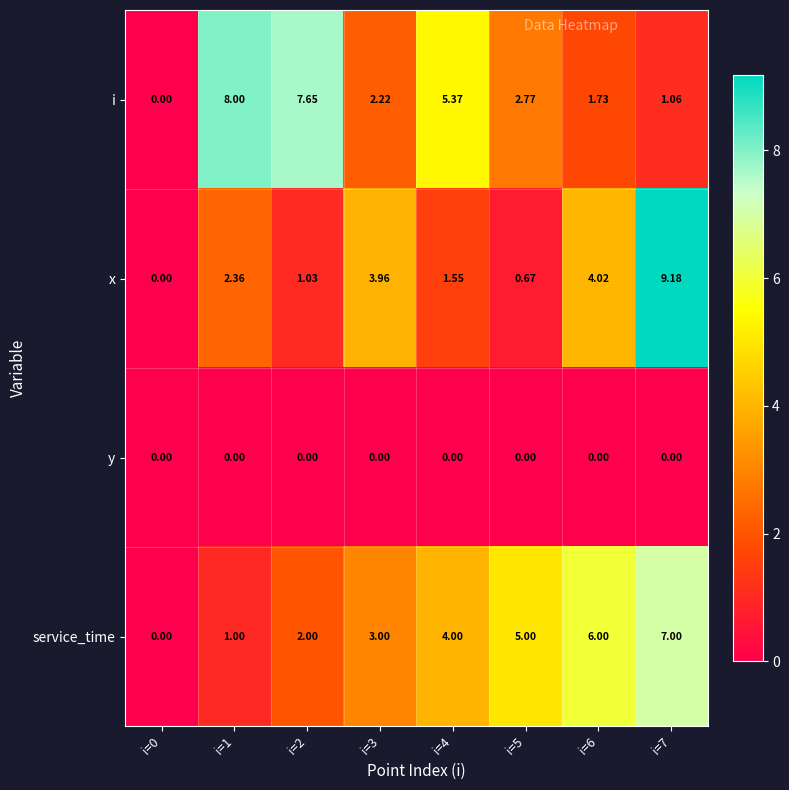

Which series has the largest range (max minus min)?

x